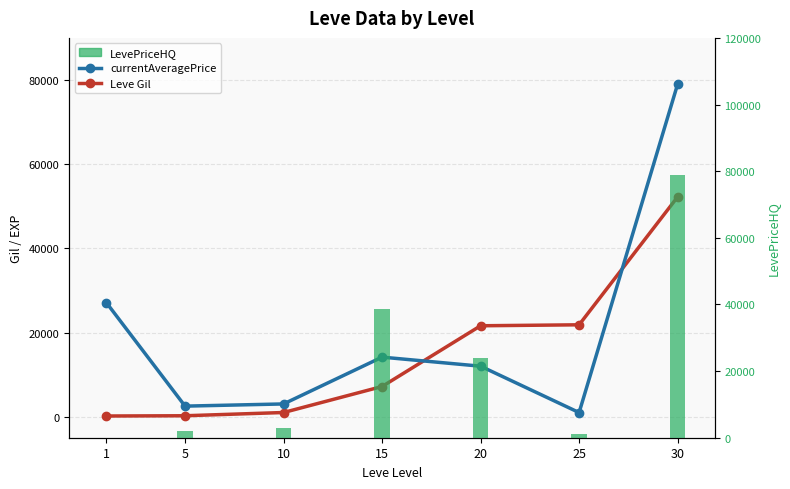

Read the currentAveragePrice value at 10.

3027